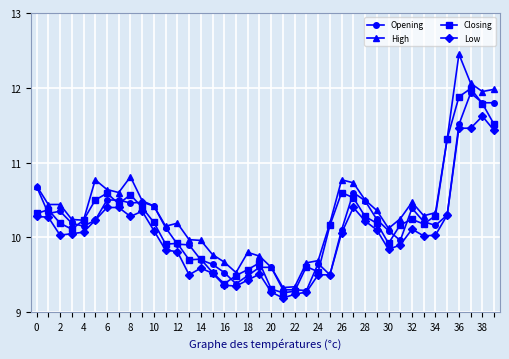

True or false: High and Low cross at least once.

False